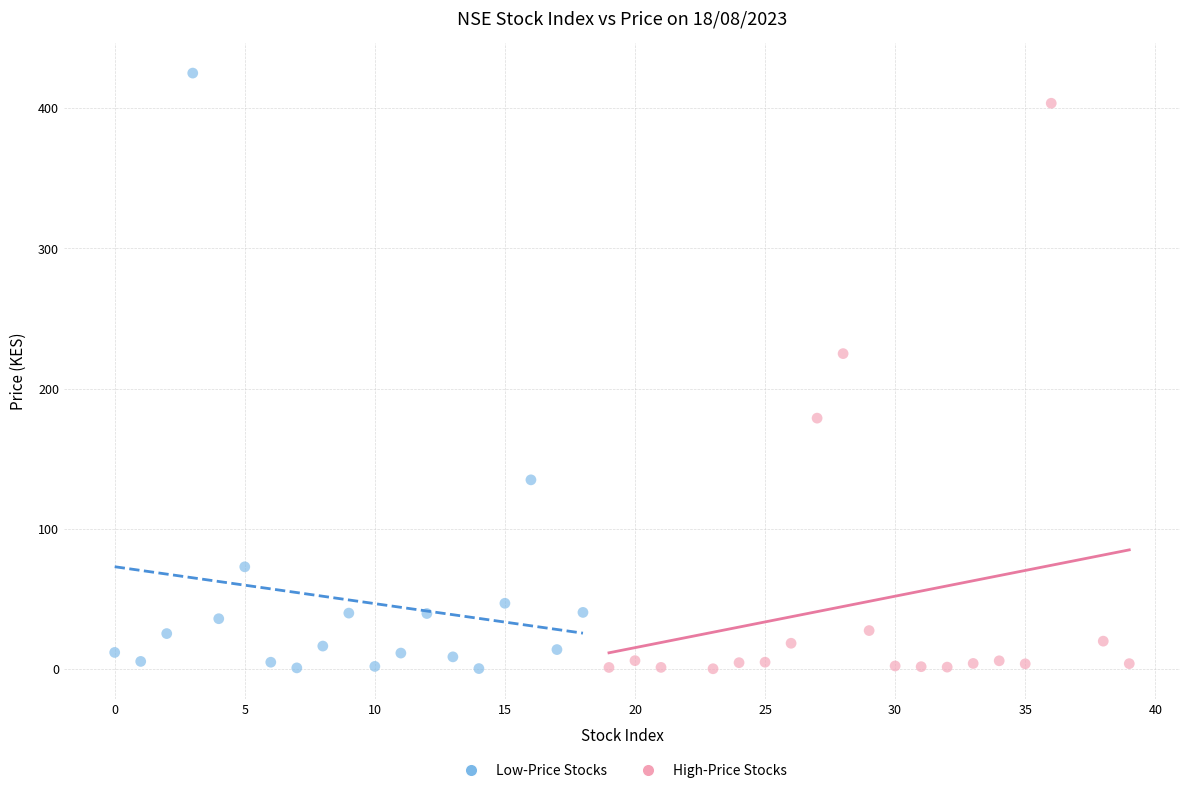

Which series has the largest Y range (max minus min)?

Low-Price Stocks